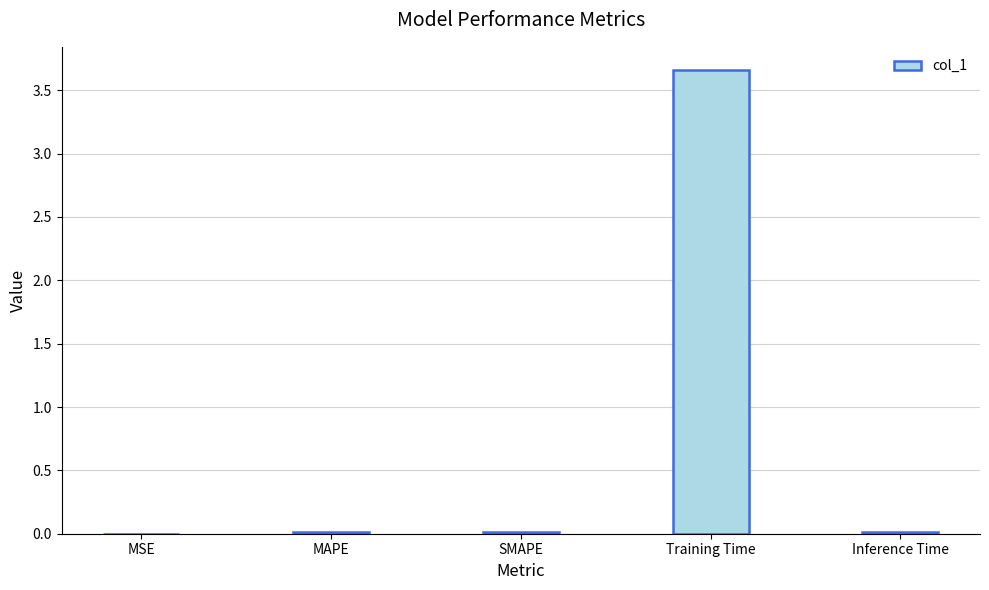

Which label corresponds to the largest value in the chart?

Training Time